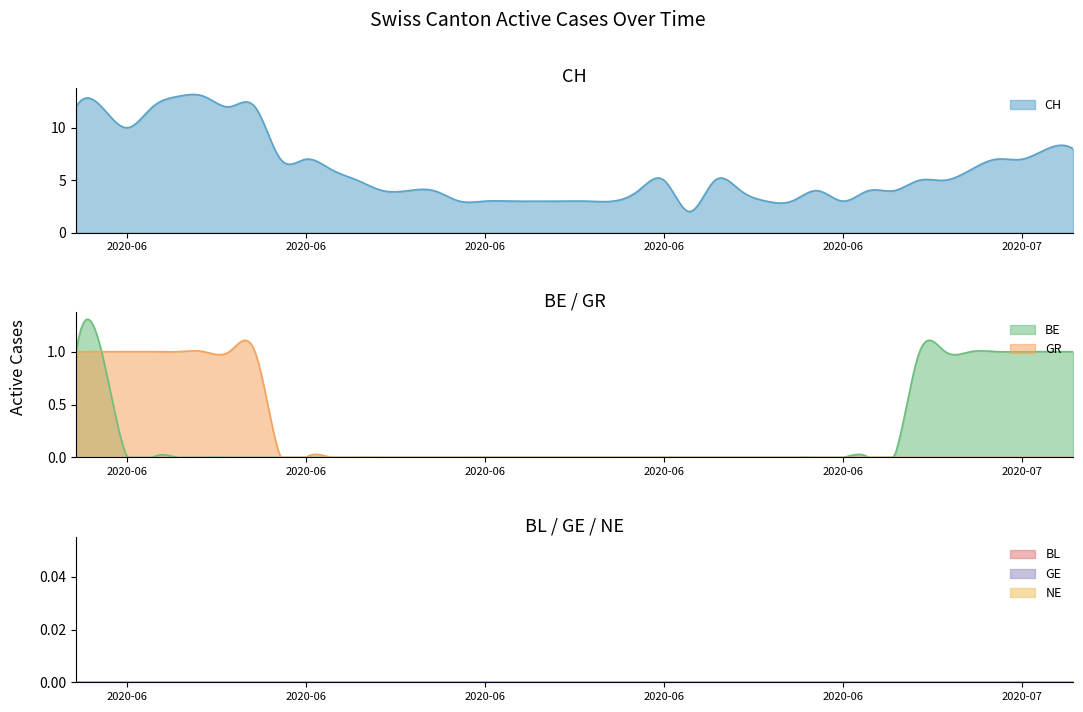

Reading left to right, list all the values displayed in this chart.

CH: 0=12	1=12	2=10	3=12	4=13	5=13	6=12	7=12	8=7	9=7	10=6	11=5	12=4	13=4	14=4	15=3	16=3	17=3	18=3	19=3	20=3	21=3	22=4	23=5	24=2	25=5	26=4	27=3	28=3	29=4	30=3	31=4	32=4	33=5	34=5	35=6	36=7	37=7	38=8	39=8
BE: 0=1	1=1	2=0	3=0	4=0	5=0	6=0	7=0	8=0	9=0	10=0	11=0	12=0	13=0	14=0	15=0	16=0	17=0	18=0	19=0	20=0	21=0	22=0	23=0	24=0	25=0	26=0	27=0	28=0	29=0	30=0	31=0	32=0	33=1	34=1	35=1	36=1	37=1	38=1	39=1
GR: 0=1	1=1	2=1	3=1	4=1	5=1	6=1	7=1	8=0	9=0	10=0	11=0	12=0	13=0	14=0	15=0	16=0	17=0	18=0	19=0	20=0	21=0	22=0	23=0	24=0	25=0	26=0	27=0	28=0	29=0	30=0	31=0	32=0	33=0	34=0	35=0	36=0	37=0	38=0	39=0
BL: 0=0	1=0	2=0	3=0	4=0	5=0	6=0	7=0	8=0	9=0	10=0	11=0	12=0	13=0	14=0	15=0	16=0	17=0	18=0	19=0	20=0	21=0	22=0	23=0	24=0	25=0	26=0	27=0	28=0	29=0	30=0	31=0	32=0	33=0	34=0	35=0	36=0	37=0	38=0	39=0
GE: 0=0	1=0	2=0	3=0	4=0	5=0	6=0	7=0	8=0	9=0	10=0	11=0	12=0	13=0	14=0	15=0	16=0	17=0	18=0	19=0	20=0	21=0	22=0	23=0	24=0	25=0	26=0	27=0	28=0	29=0	30=0	31=0	32=0	33=0	34=0	35=0	36=0	37=0	38=0	39=0
NE: 0=0	1=0	2=0	3=0	4=0	5=0	6=0	7=0	8=0	9=0	10=0	11=0	12=0	13=0	14=0	15=0	16=0	17=0	18=0	19=0	20=0	21=0	22=0	23=0	24=0	25=0	26=0	27=0	28=0	29=0	30=0	31=0	32=0	33=0	34=0	35=0	36=0	37=0	38=0	39=0